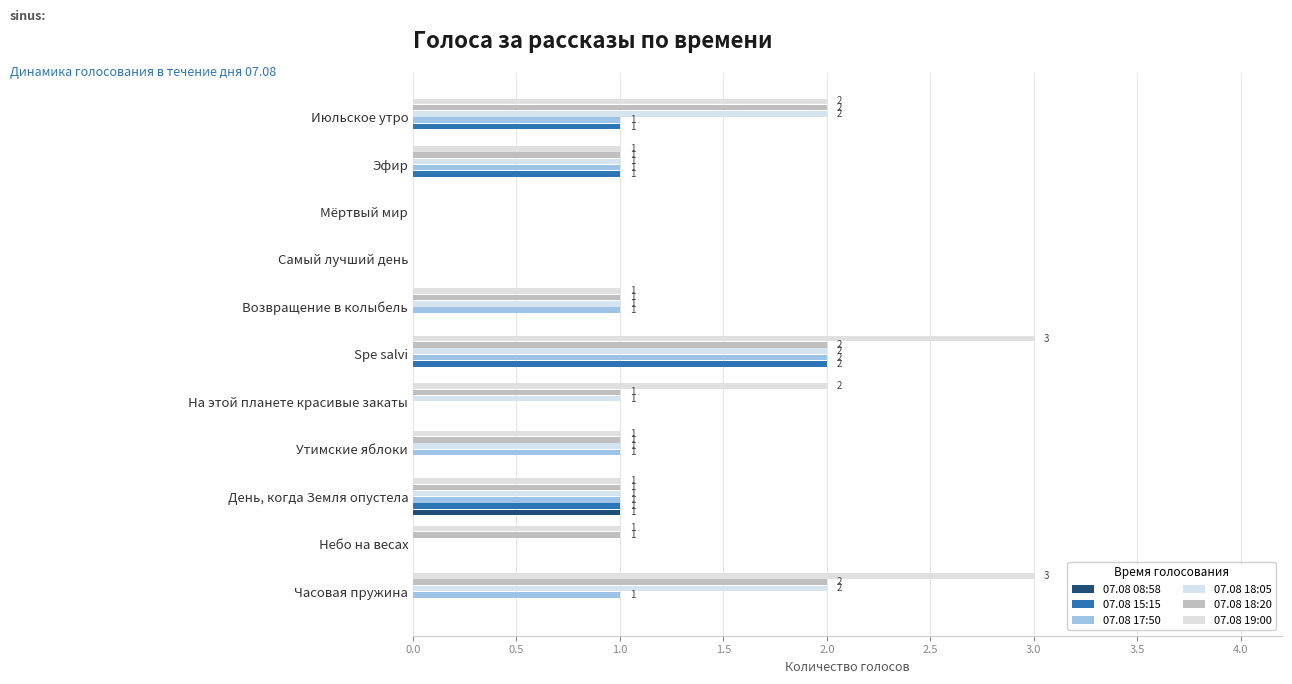

What is the label of the 7th bar from the right?

На этой планете красивые закаты